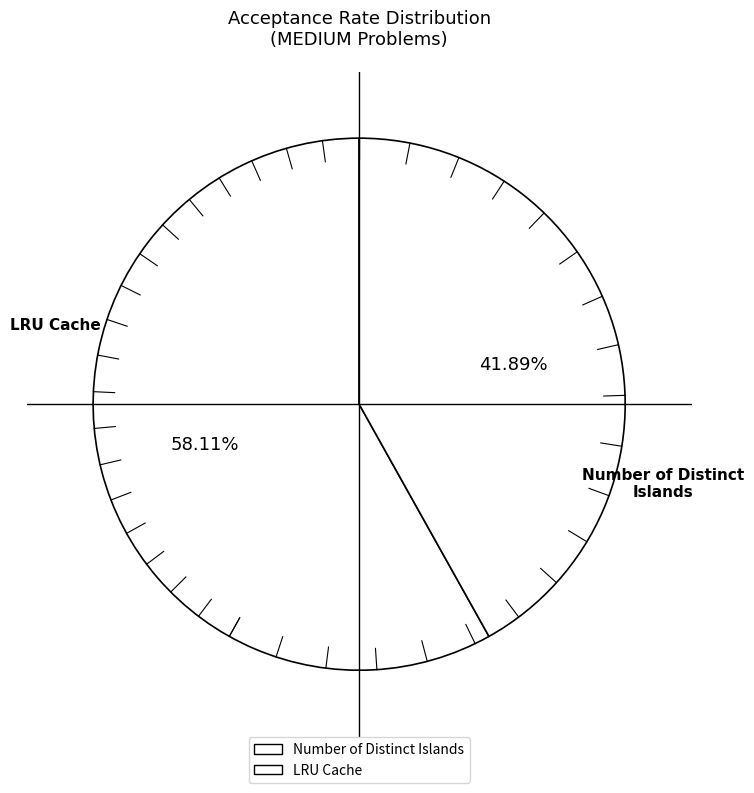

Which slice is the smallest?

LRU Cache